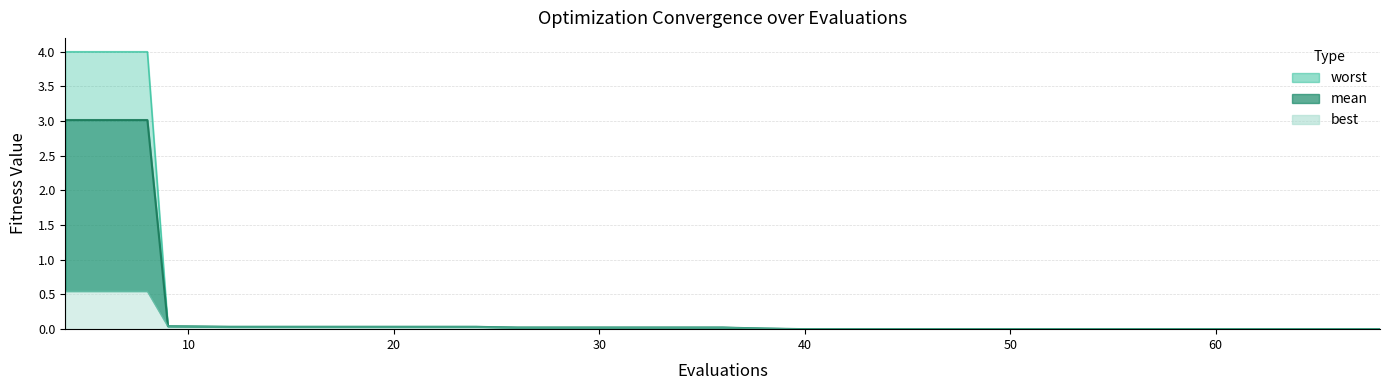

Which series changed the most between 32 and 48?

worst